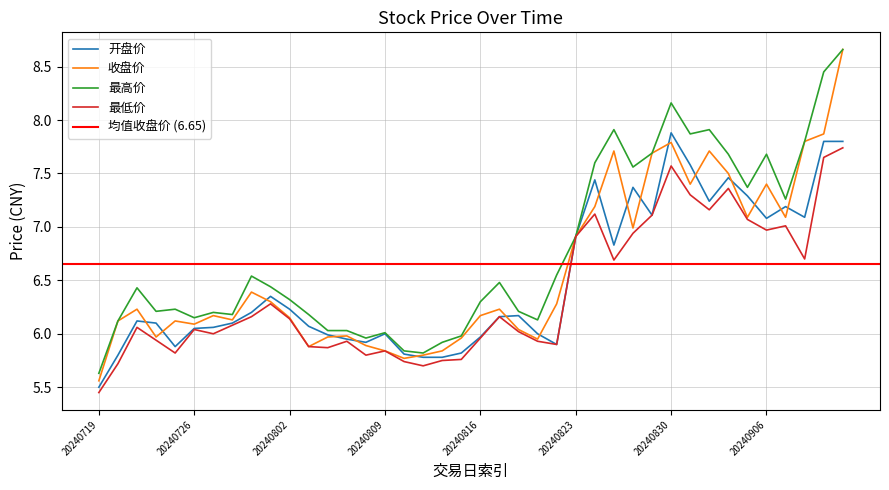

Where is the first local minimum for 收盘价?

20240724